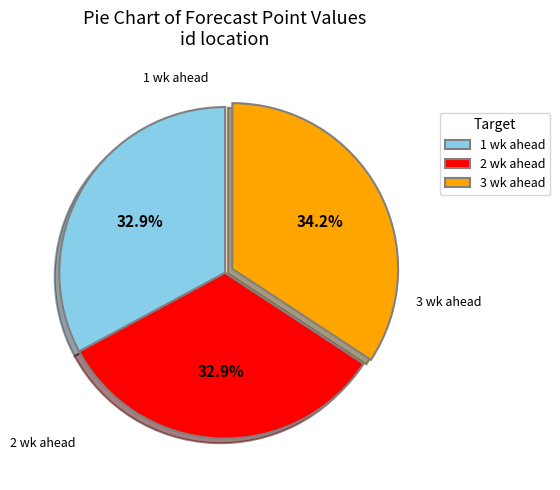

Is there any slice that represents more than half of the pie?

No